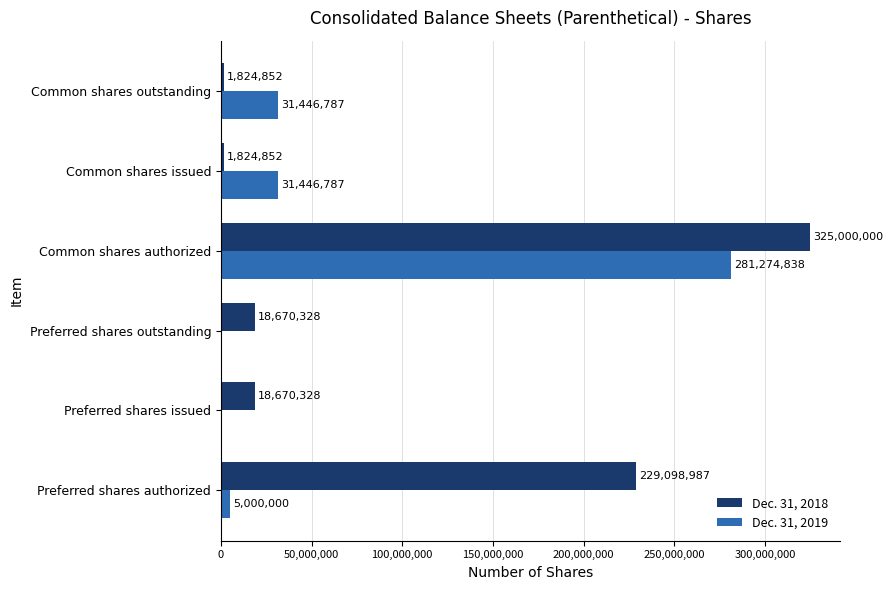

Between Preferred shares authorized and Preferred shares outstanding, which series saw the biggest shift?

Dec. 31, 2018